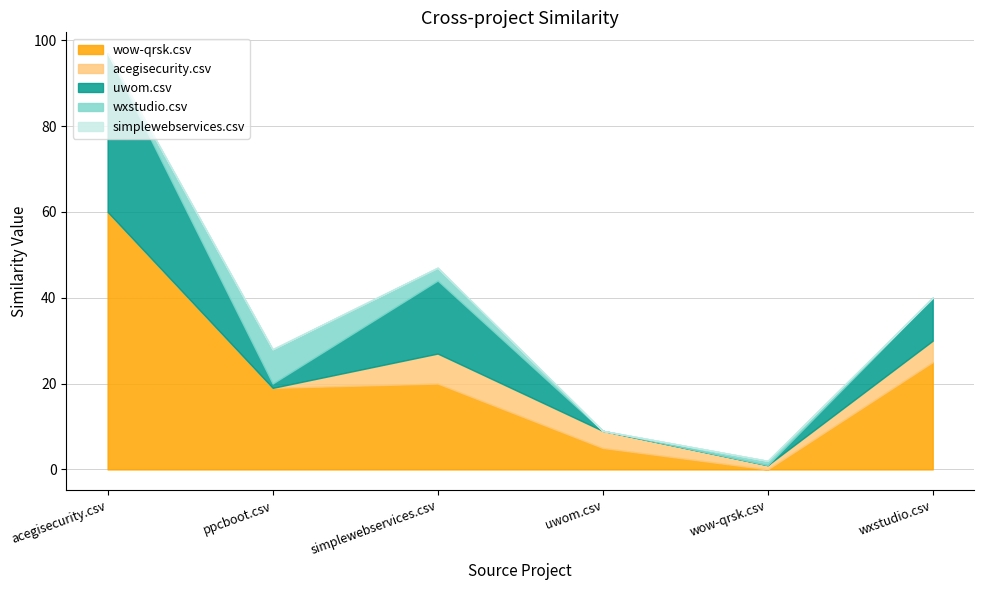

How many lines are shown in the chart?

5